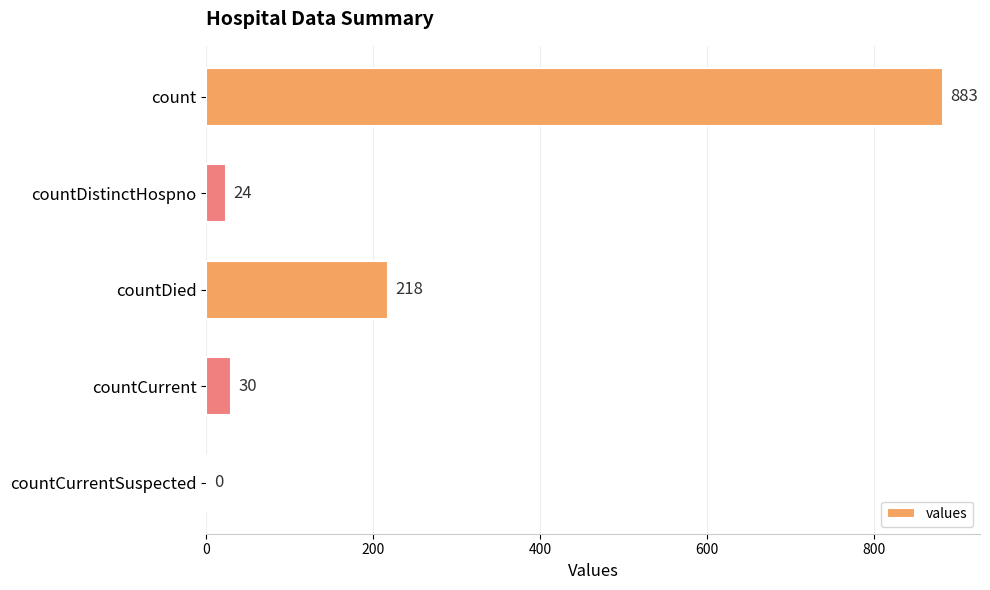

The value at countCurrentSuspected is 0. True or false?

True